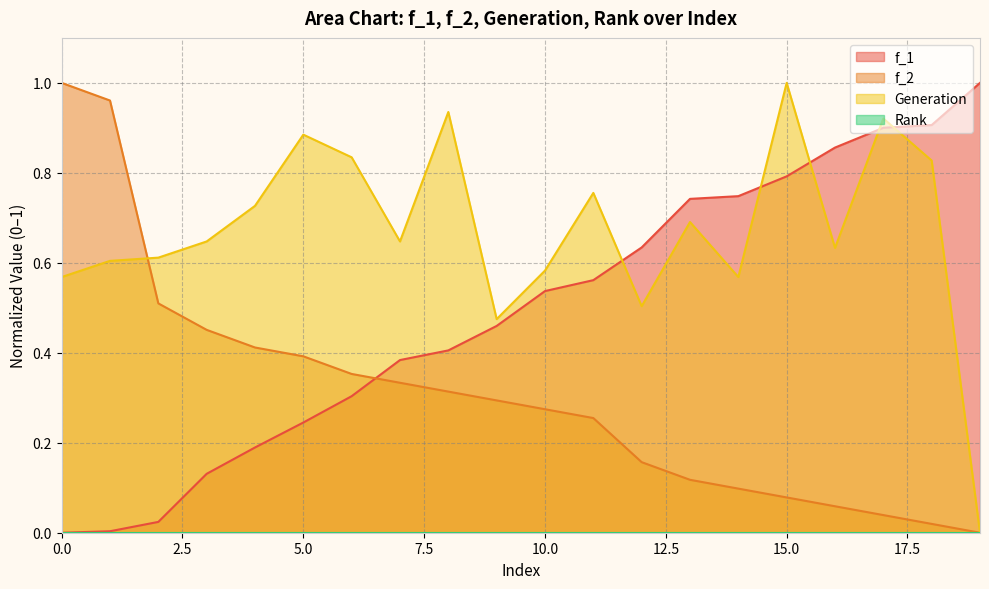

Which category has the highest value in the Generation series?

15.0